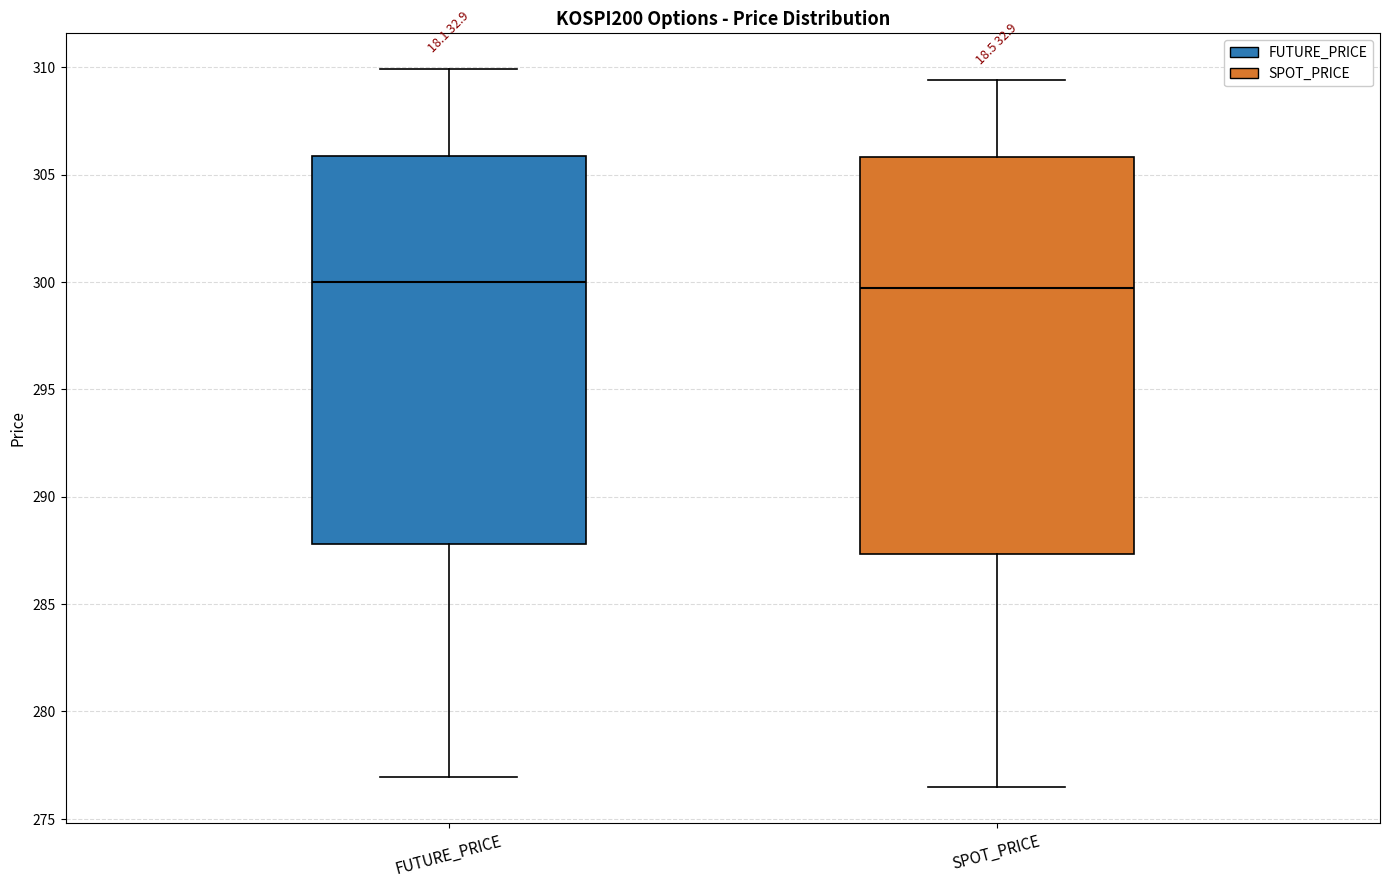

Reading left to right, read every box against the y-axis: the position of its median line, the range the box covers, and the ends of its whiskers. The values are not printed on the chart, so give them approximately, as read against the axis.

FUTURE_PRICE: median 300.0, box 288.0 to 306.0, whiskers 277.0 to 310.0
SPOT_PRICE: median 299.5, box 287.5 to 306.0, whiskers 276.5 to 309.5